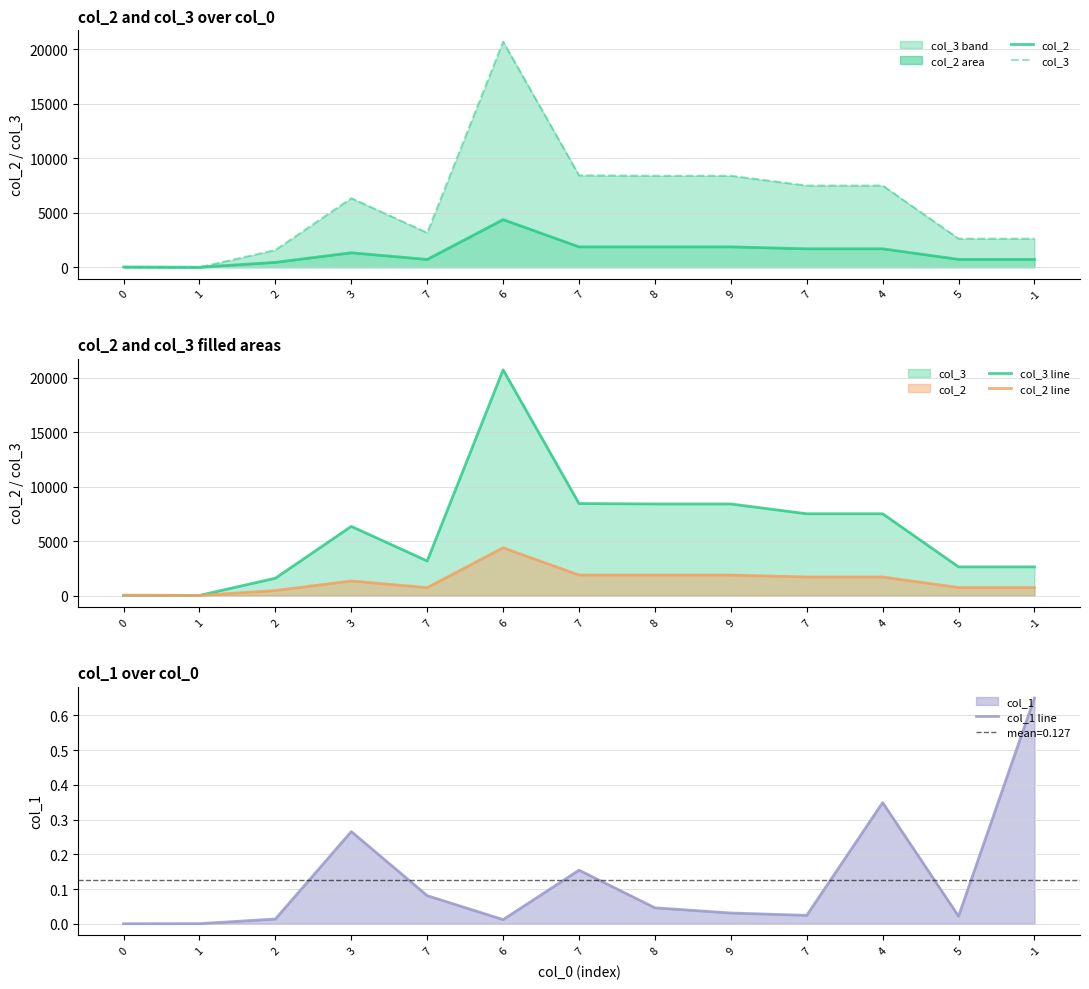

Reading right to left, what are all the values shown in this chart?

col_2: 734.0	734.0	1701.0	1701.0	1880.0	1880.0	1880.0	4380.0	725.0	1337.0	458.0	8.0	36.0
col_3: 2630.0	2630.0	7503.0	7503.0	8403.0	8403.0	8441.0	20711.0	3171.0	6345.0	1592.0	12.0	12.0
col_3 line: 2630.0	2630.0	7503.0	7503.0	8403.0	8403.0	8441.0	20711.0	3171.0	6345.0	1592.0	12.0	12.0
col_2 line: 734.0	734.0	1701.0	1701.0	1880.0	1880.0	1880.0	4380.0	725.0	1337.0	458.0	8.0	36.0
col_1 line: 0.6	0.0	0.3	0.0	0.0	0.0	0.2	0.0	0.1	0.3	0.0	0.0	0.0